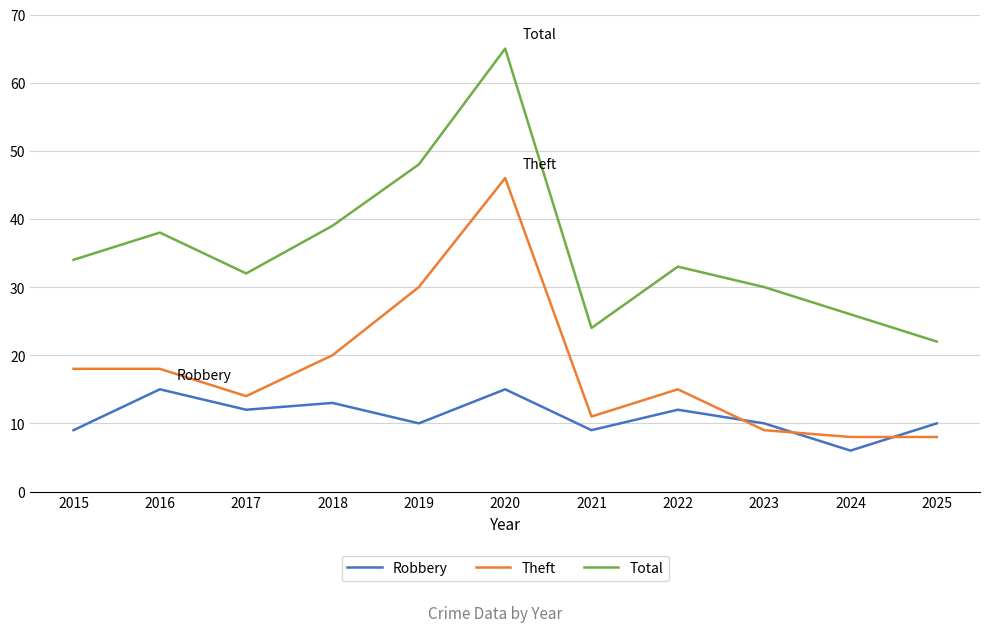

What is the maximum value for Total?

65